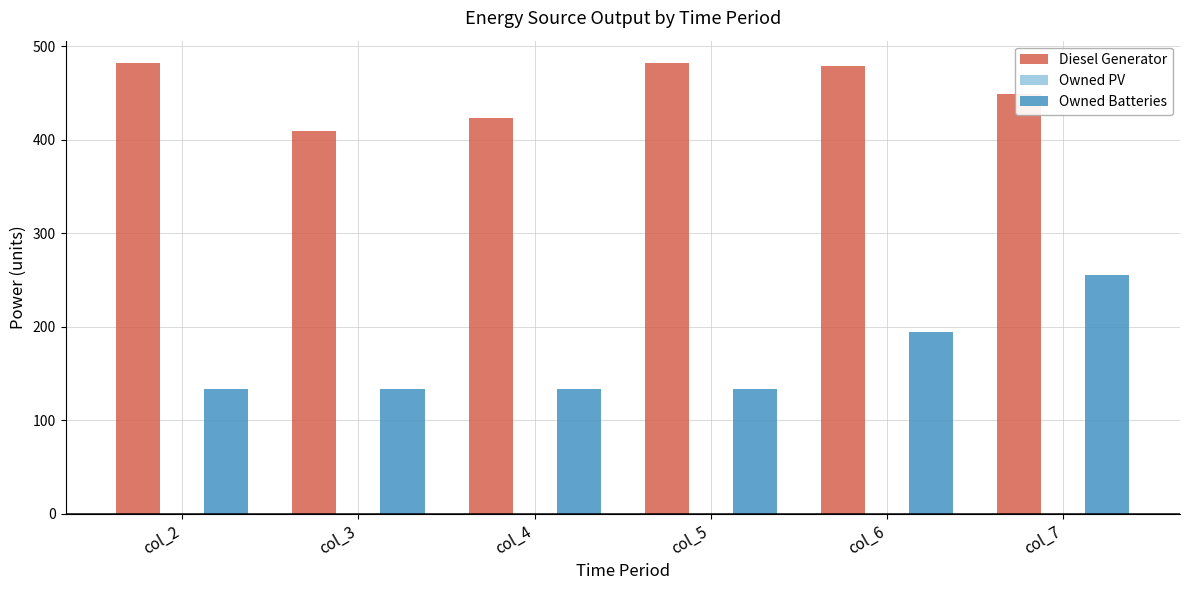

How many bars are there in total?

12